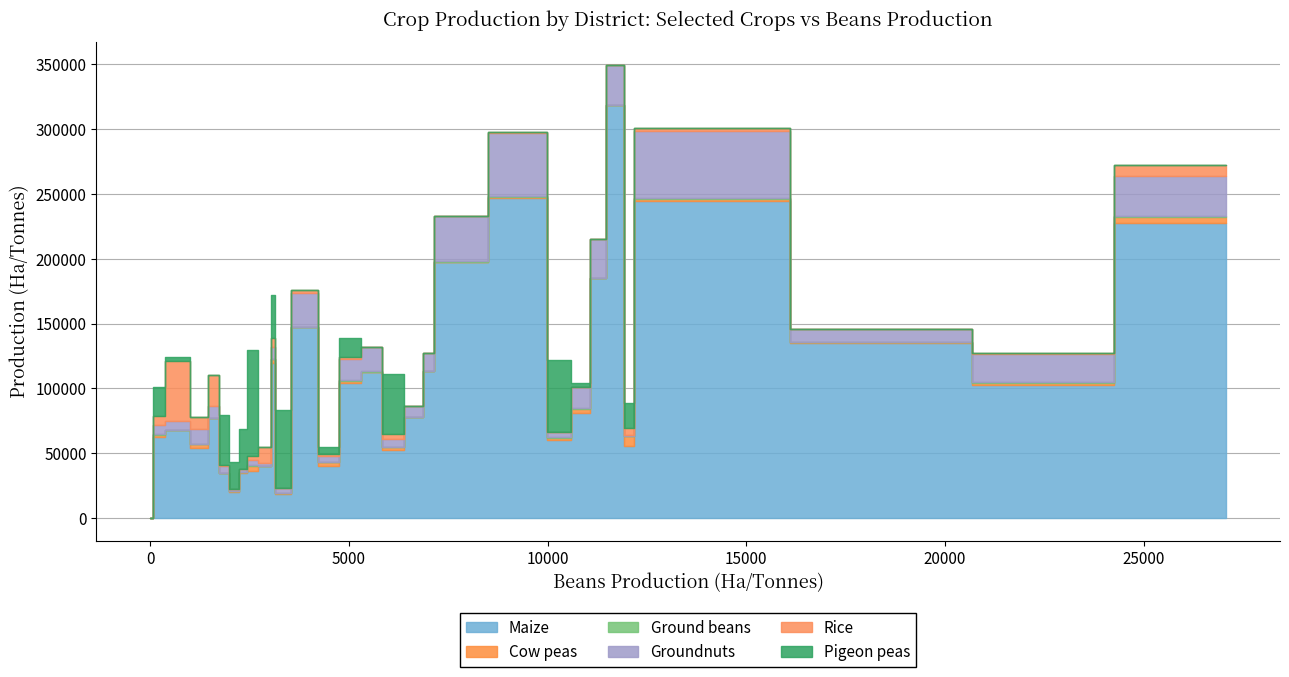

What is the difference between the maximum and minimum values in the Maize series?

317947.9